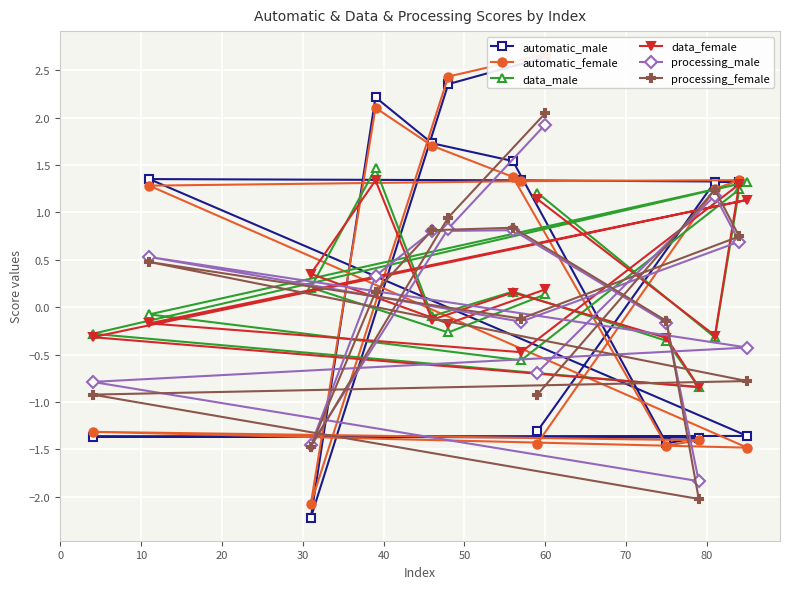

What is the maximum value for processing_male?

1.9